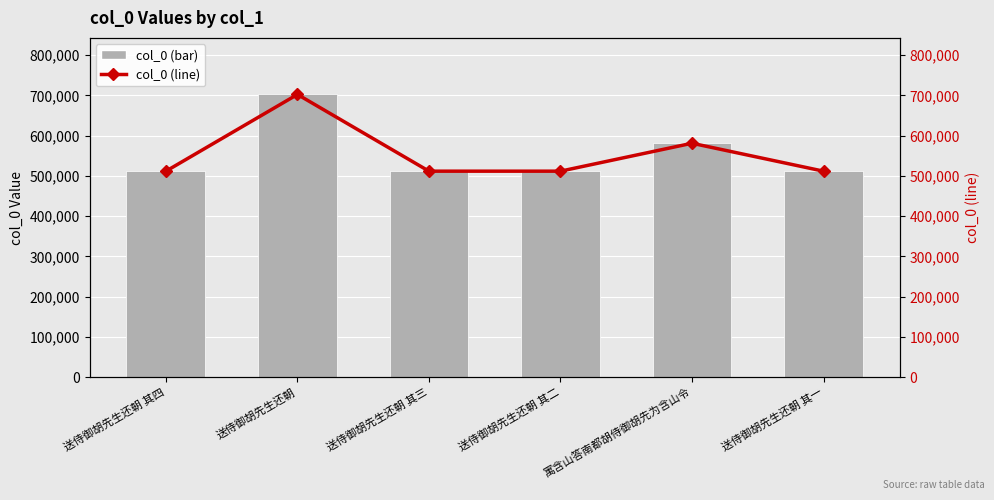

What is the sum of the col_0 (line) values at 送侍御胡先生还朝 其三 and 送侍御胡先生还朝 其四?

1023965